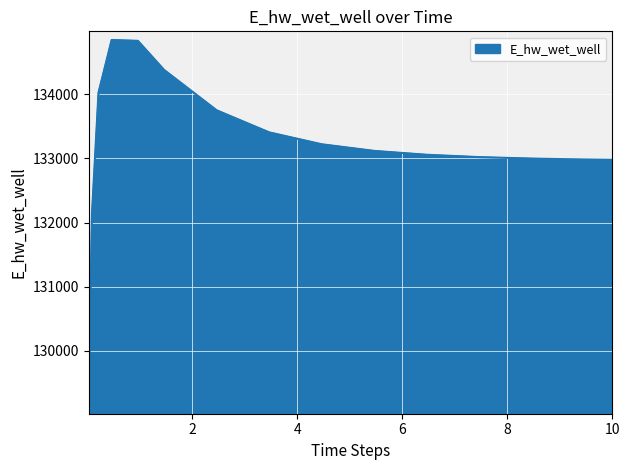

What is the difference between the maximum and minimum values?

5694.5